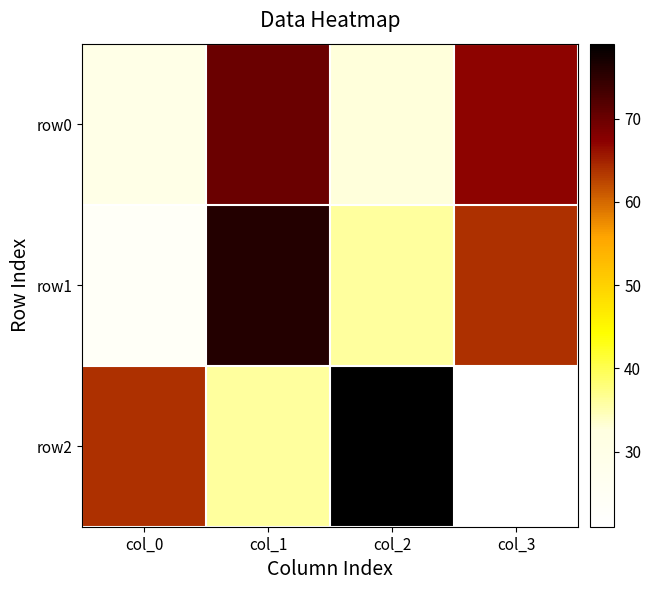

At which category is the sum across all series the highest?

col_1